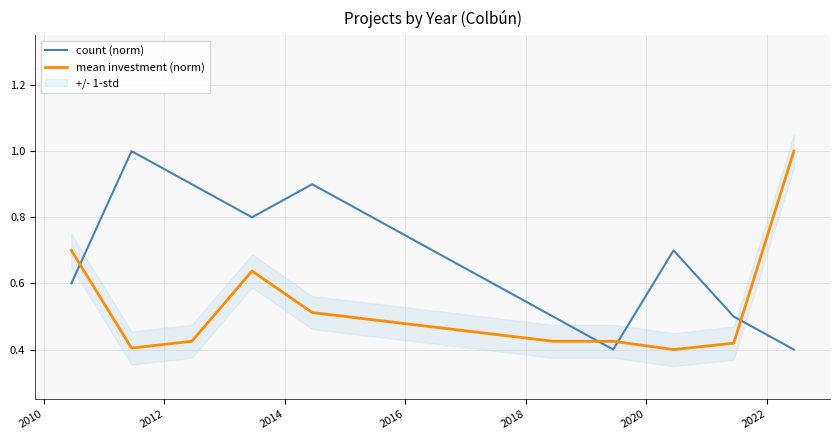

Is this an area chart (filled region under the line)?

No